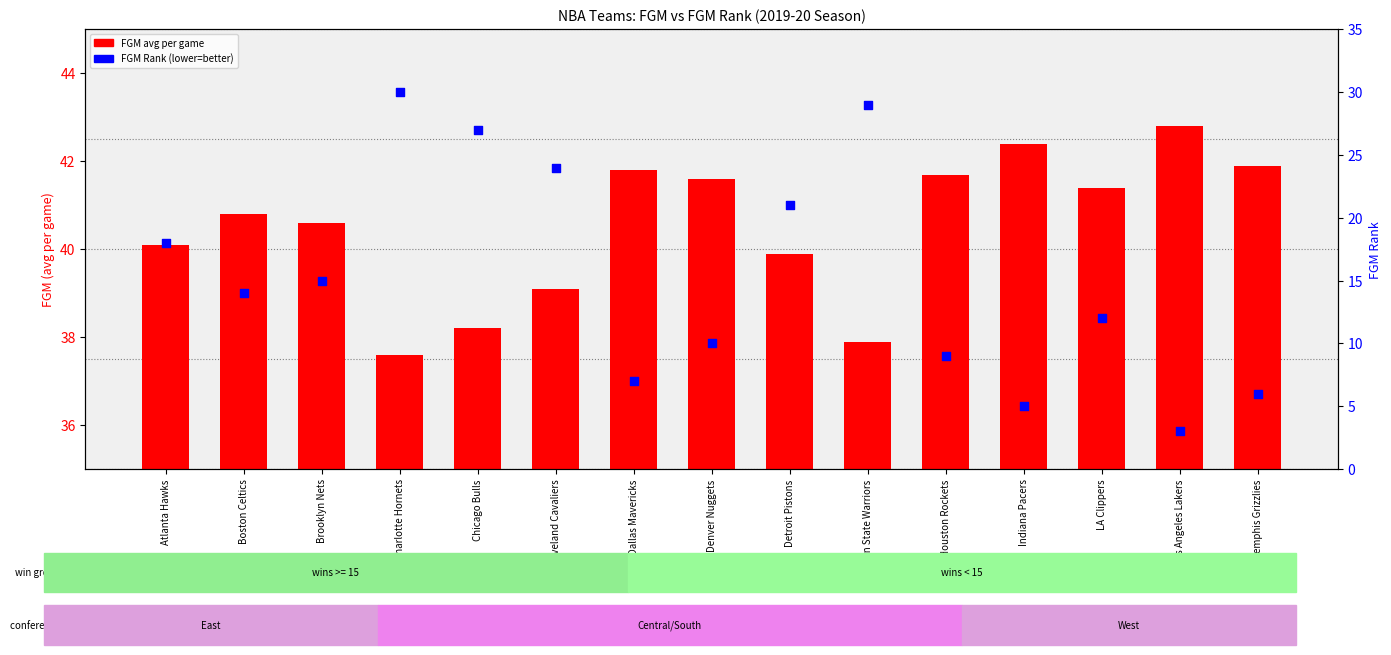

What are all the series names shown in the legend?

FGM (avg per game), FGM Rank